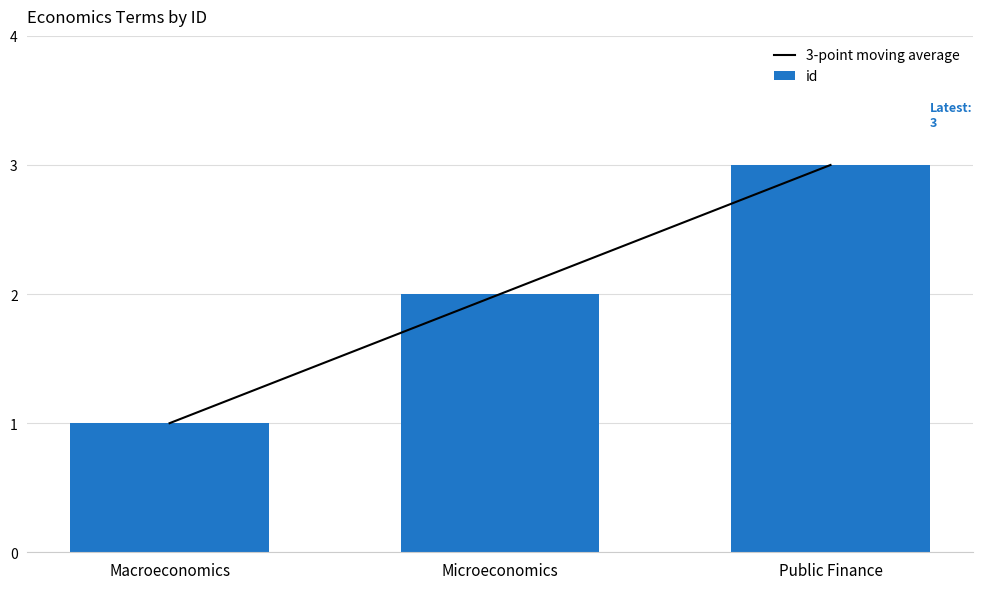

Rank the series at Public Finance from highest to lowest value.

3-point moving average, id